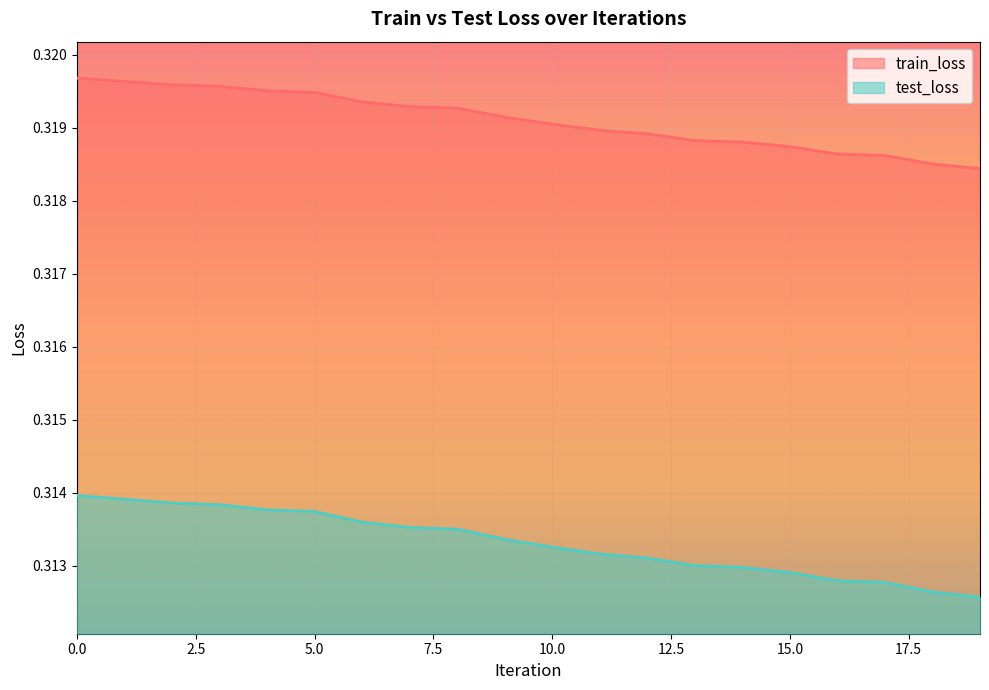

What are all the series names shown in the legend?

train_loss, test_loss